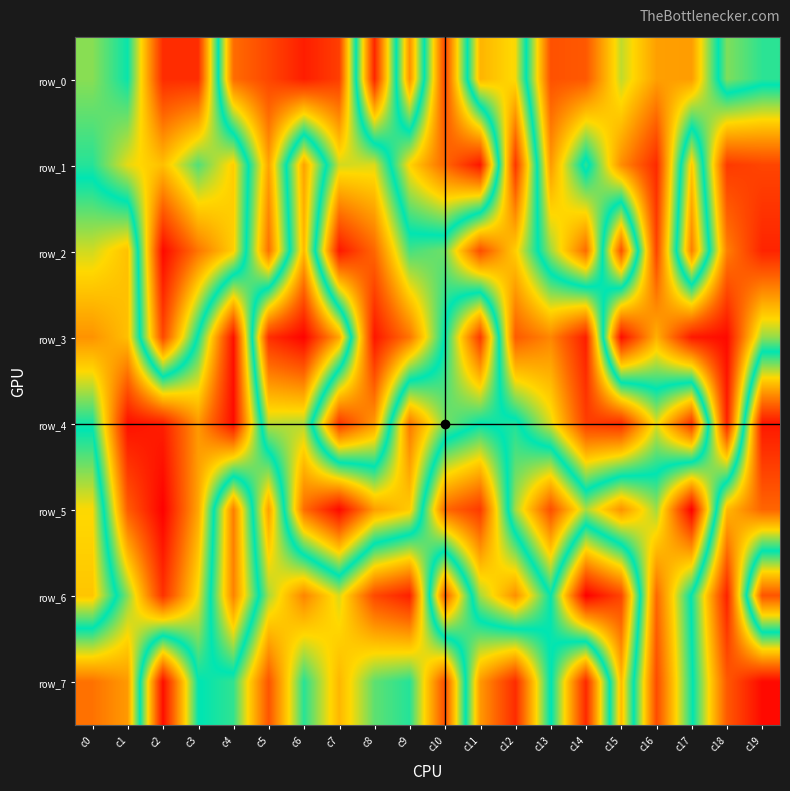

What is the total value across all series at c3?

3802729